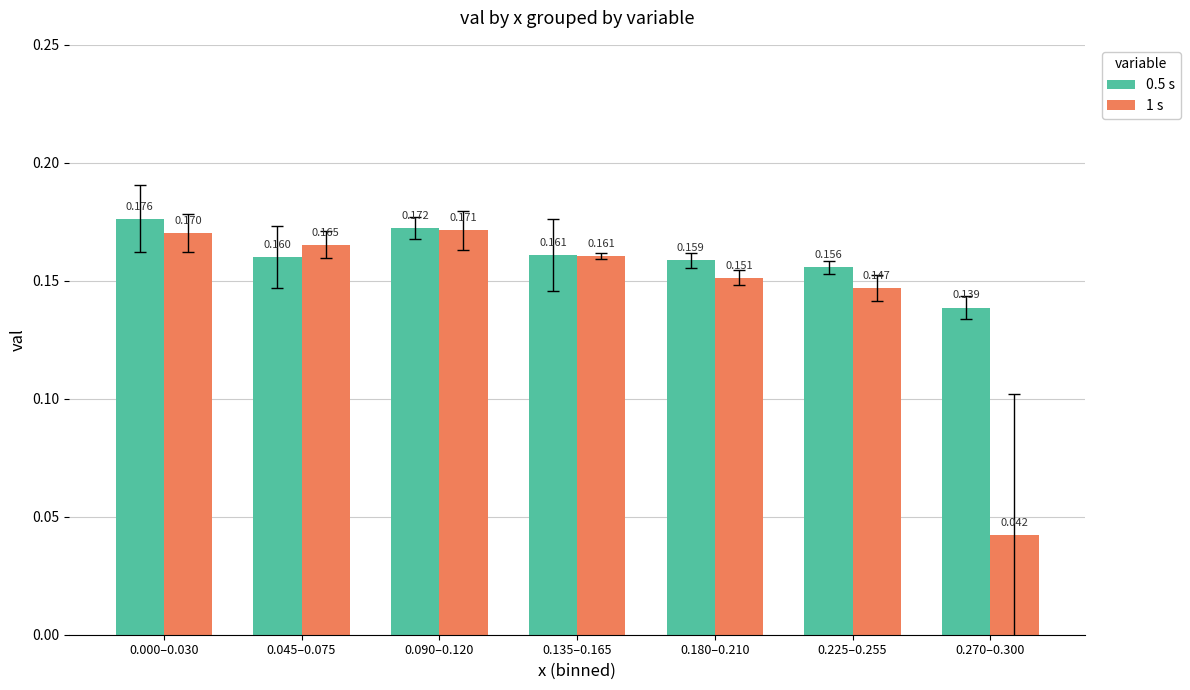

List the series in order of their peak value, lowest first.

1 s, 0.5 s